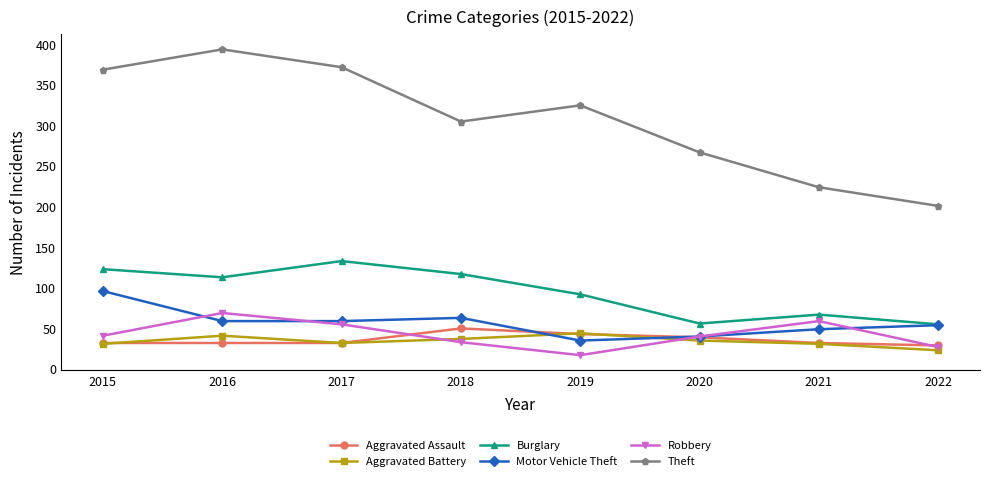

What is the value of the Motor Vehicle Theft point at the 5th from the left?

35